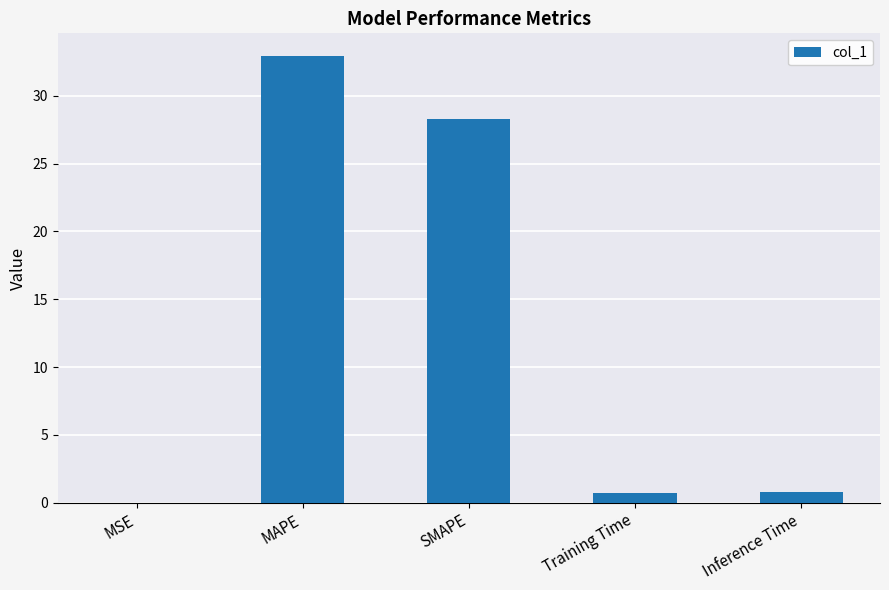

What is the greatest value displayed?

33.0